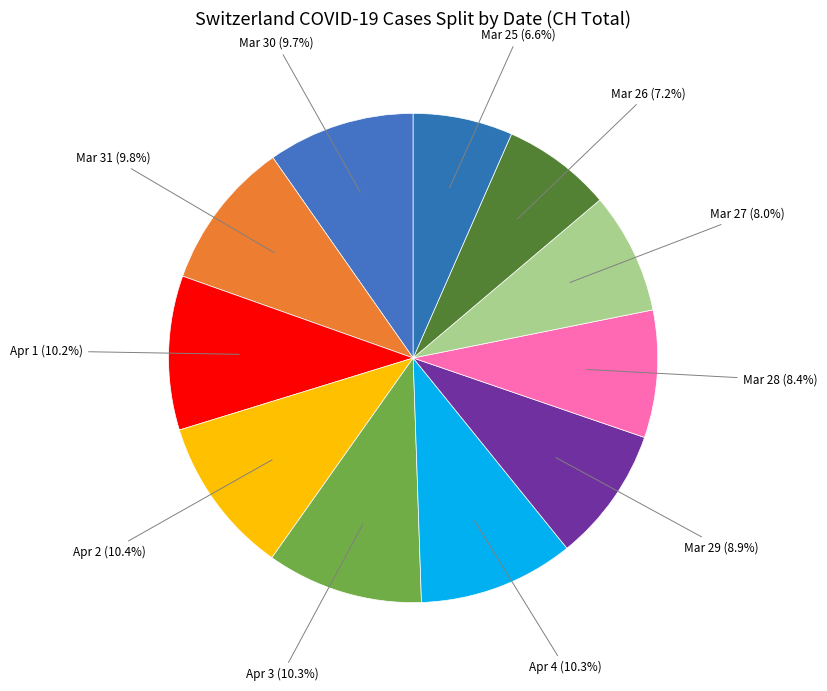

Does any single category account for the majority?

No